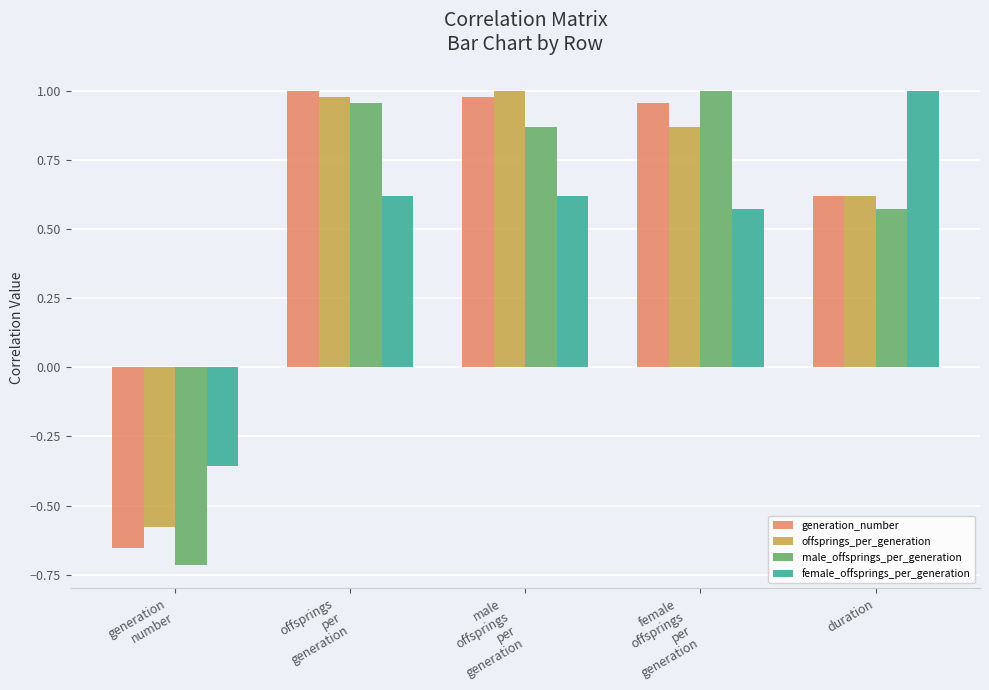

True or false: generation_number has a value of 1.0 at female
offsprings
per
generation.

True